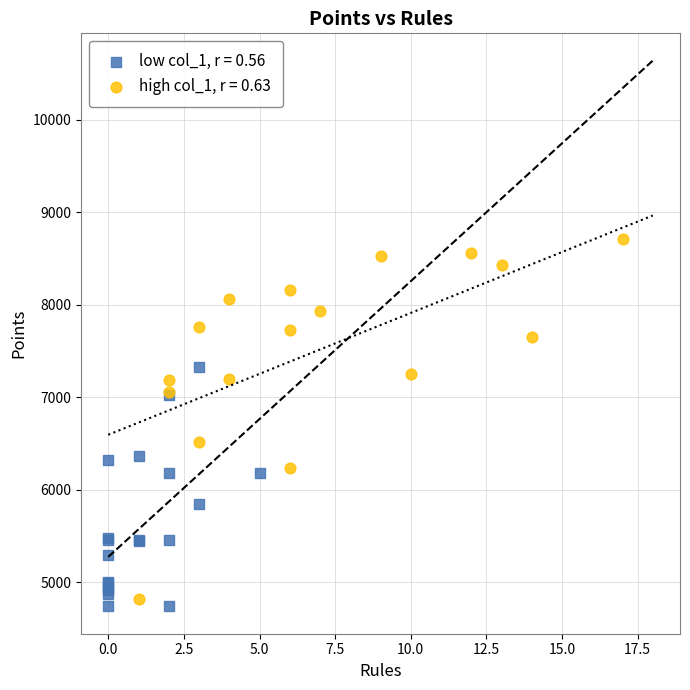

Which series reaches the maximum Y coordinate?

high col_1, r = 0.63